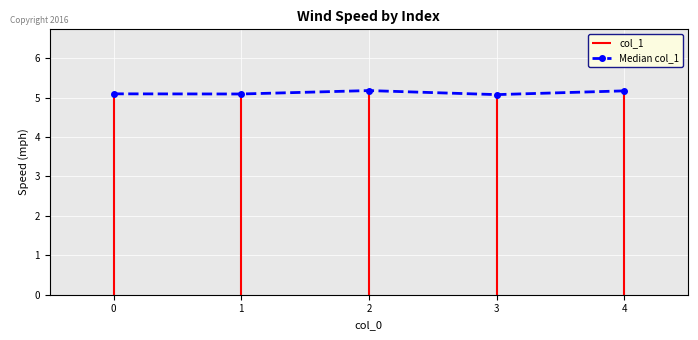

What is the value of the 5th point from the left?

5.2